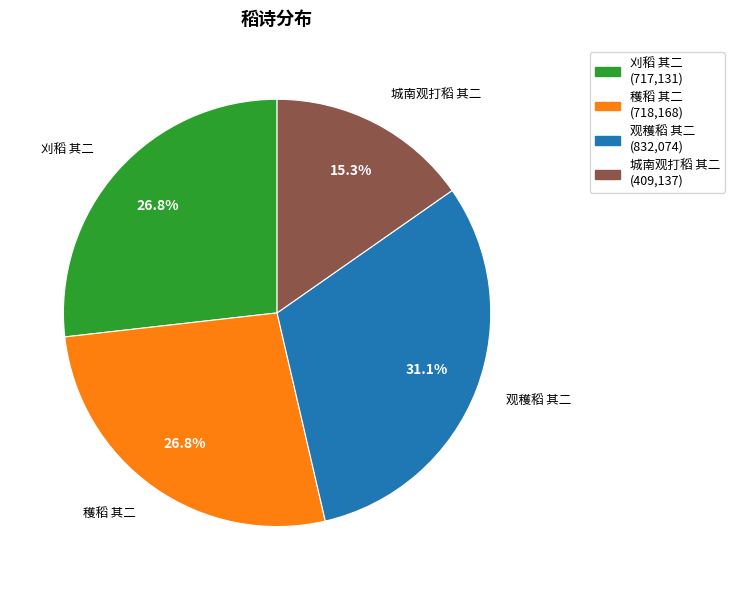

What is the largest slice in the pie chart?

观穫稻 其二